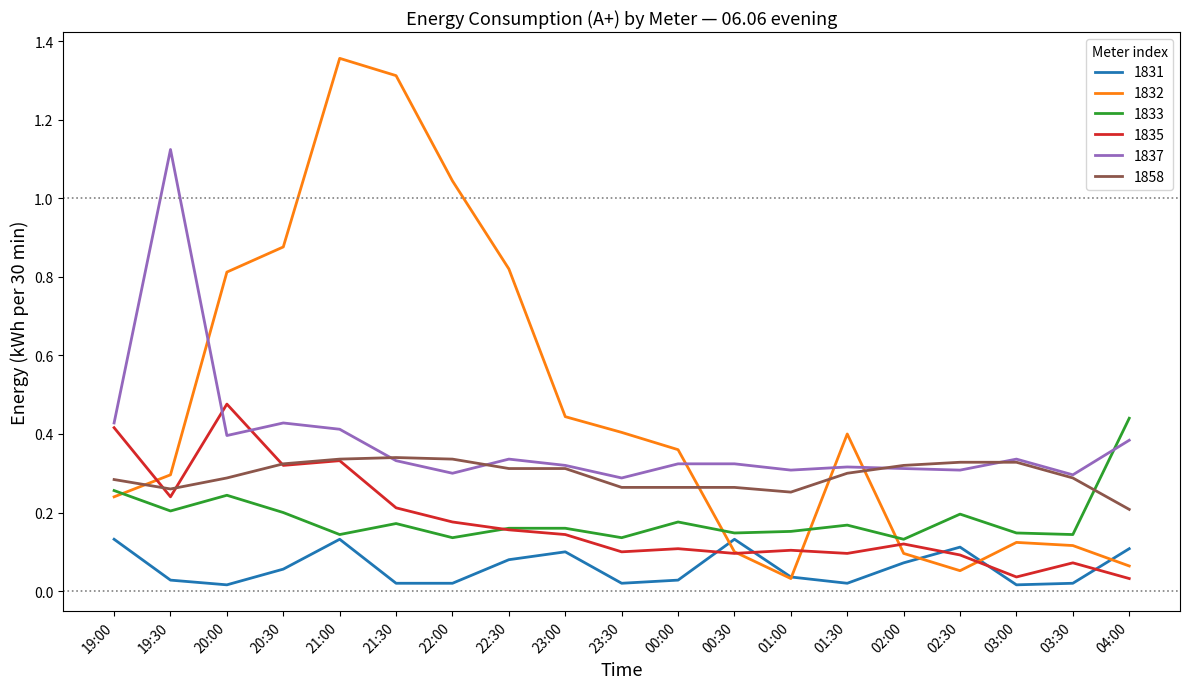

At 19:00, list the series in order from smallest to largest.

1831, 1832, 1833, 1858, 1835, 1837